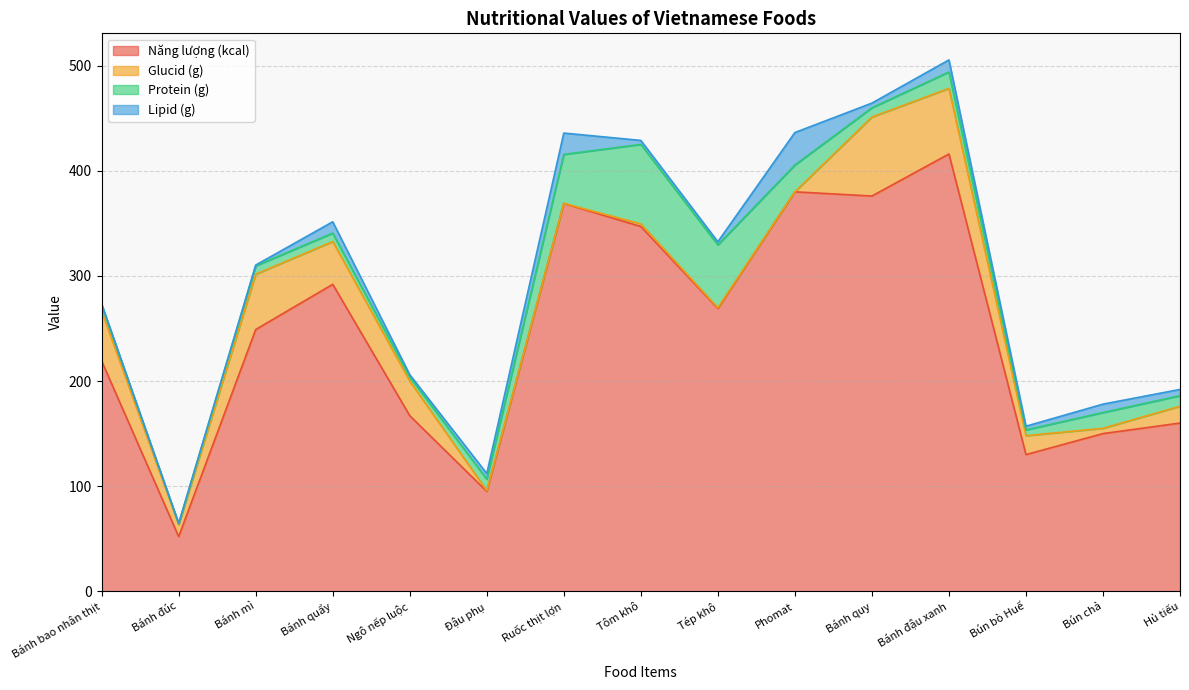

Reading right to left, list all the values displayed in this chart.

Năng lượng (kcal): Hủ tiếu=160.0	Bún chả=150.0	Bún bò Huế=130.0	Bánh đậu xanh=416.0	Bánh quy=376.0	Phomat=380.0	Tép khô=269.0	Tôm khô=347.0	Ruốc thịt lợn=369.0	Đậu phụ=95.0	Ngô nếp luộc=167.0	Bánh quẩy=292.0	Bánh mì=249.0	Bánh đúc=52.0	Bánh bao nhân thịt=219.0
Glucid (g): Hủ tiếu=16.0	Bún chả=5.0	Bún bò Huế=18.0	Bánh đậu xanh=62.4	Bánh quy=75.1	Phomat=0.0	Tép khô=0.7	Tôm khô=2.5	Ruốc thịt lợn=0.0	Đậu phụ=0.7	Ngô nếp luộc=32.9	Bánh quẩy=40.7	Bánh mì=52.6	Bánh đúc=11.3	Bánh bao nhân thịt=47.5
Protein (g): Hủ tiếu=10.0	Bún chả=15.0	Bún bò Huế=5.5	Bánh đậu xanh=15.6	Bánh quy=8.8	Phomat=25.5	Tép khô=59.8	Tôm khô=75.6	Ruốc thịt lợn=46.6	Đậu phụ=10.9	Ngô nếp luộc=3.9	Bánh quẩy=8.0	Bánh mì=7.9	Bánh đúc=0.9	Bánh bao nhân thịt=6.1
Lipid (g): Hủ tiếu=6.0	Bún chả=8.0	Bún bò Huế=3.5	Bánh đậu xanh=11.5	Bánh quy=4.5	Phomat=30.9	Tép khô=3.0	Tôm khô=3.8	Ruốc thịt lợn=20.3	Đậu phụ=5.4	Ngô nếp luộc=2.2	Bánh quẩy=10.8	Bánh mì=0.8	Bánh đúc=0.3	Bánh bao nhân thịt=0.5